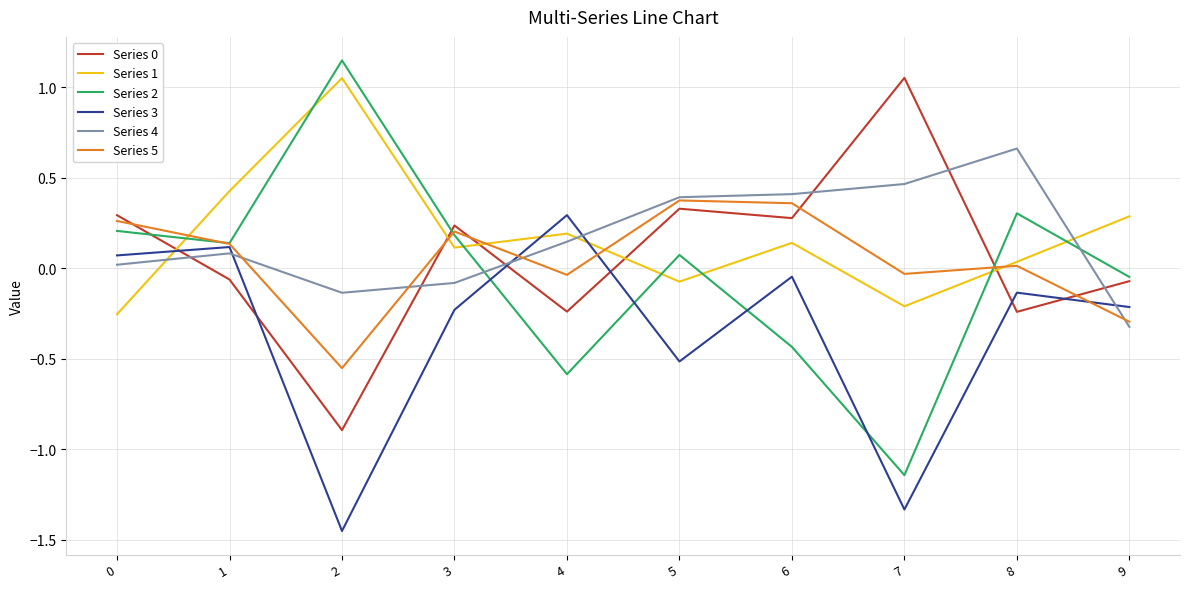

What is the total value across all series at 5?

0.6